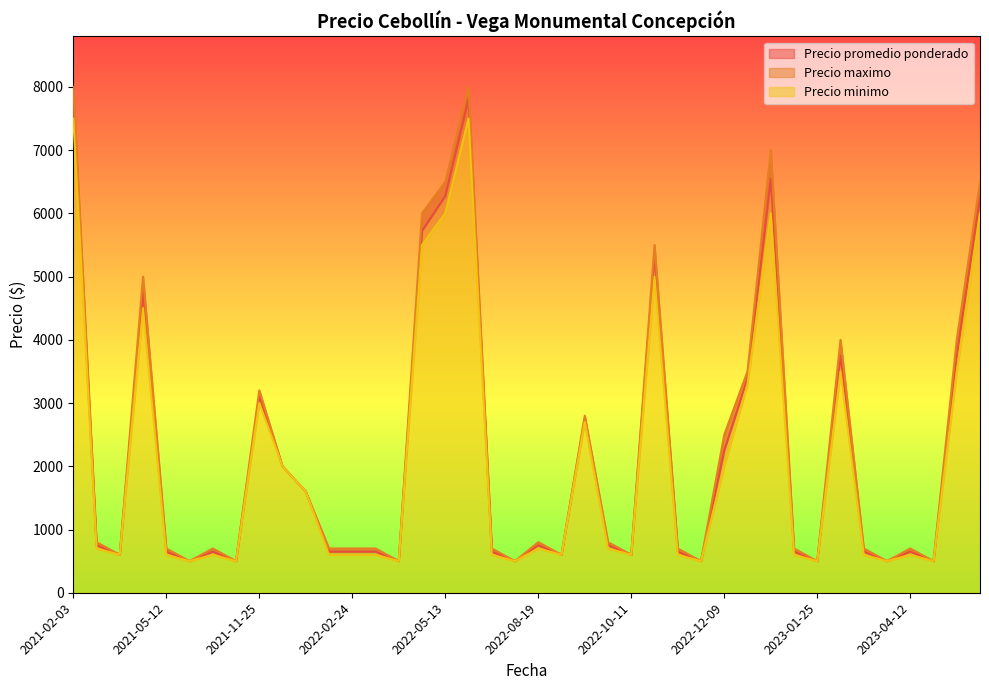

At which category does the chart reach its peak across all series?

2021-02-03